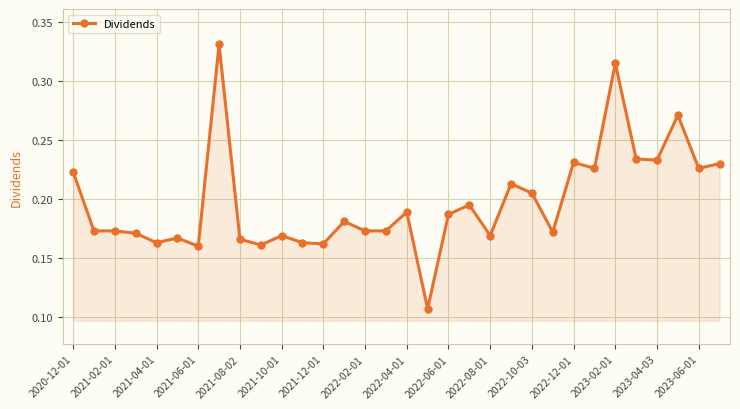

True or false: there are more than 1 points higher than both neighbors.

True